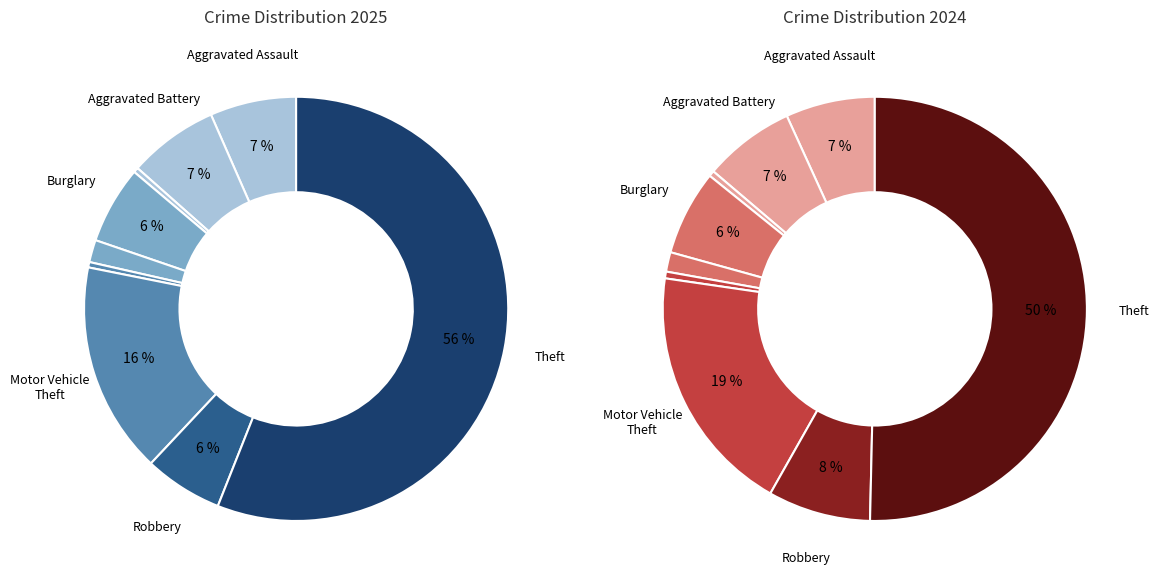

Rank the categories by value from highest to lowest.

Theft, Motor Vehicle Theft, Aggravated Battery, Aggravated Assault, Robbery, Burglary, Criminal Sexual Assault, Homicide, Arson